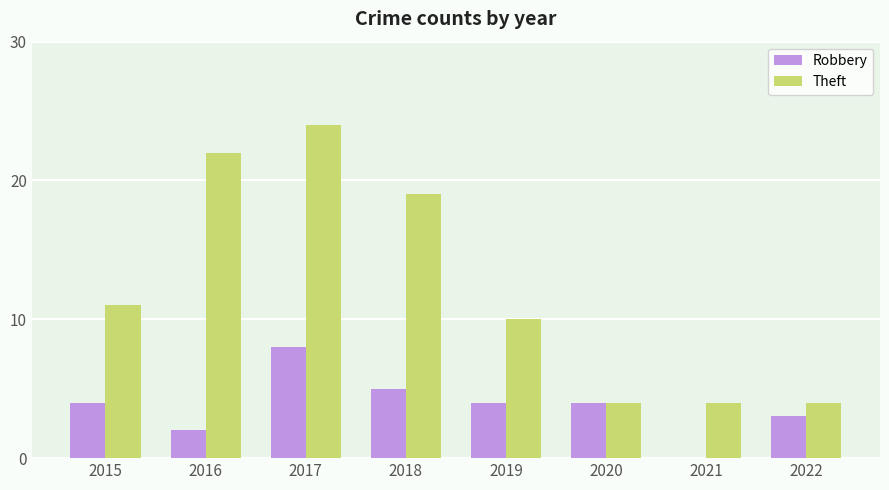

What is the sum of all Robbery values?

30